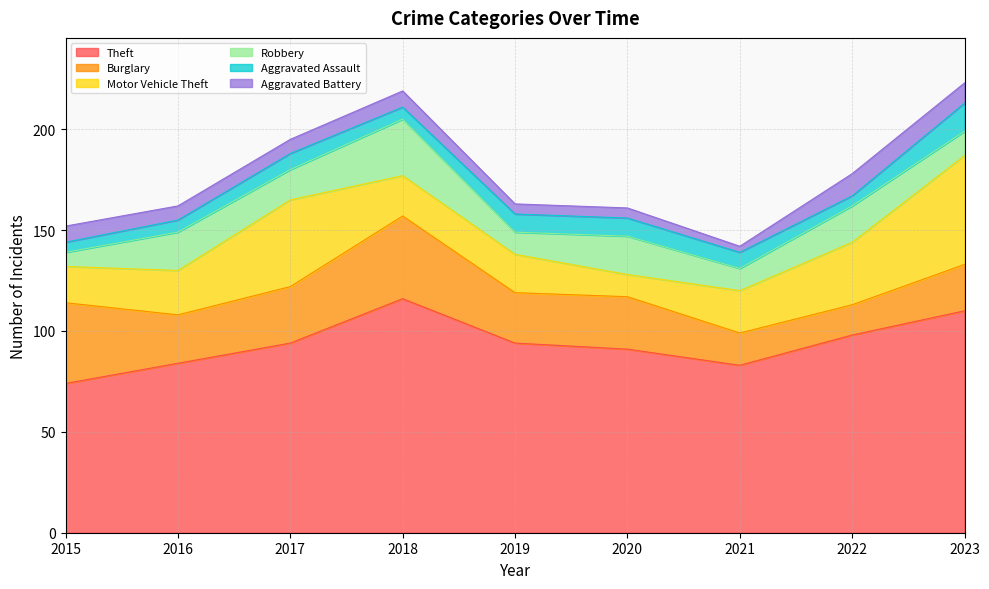

Between 2019 and 2017, which is larger?

2019